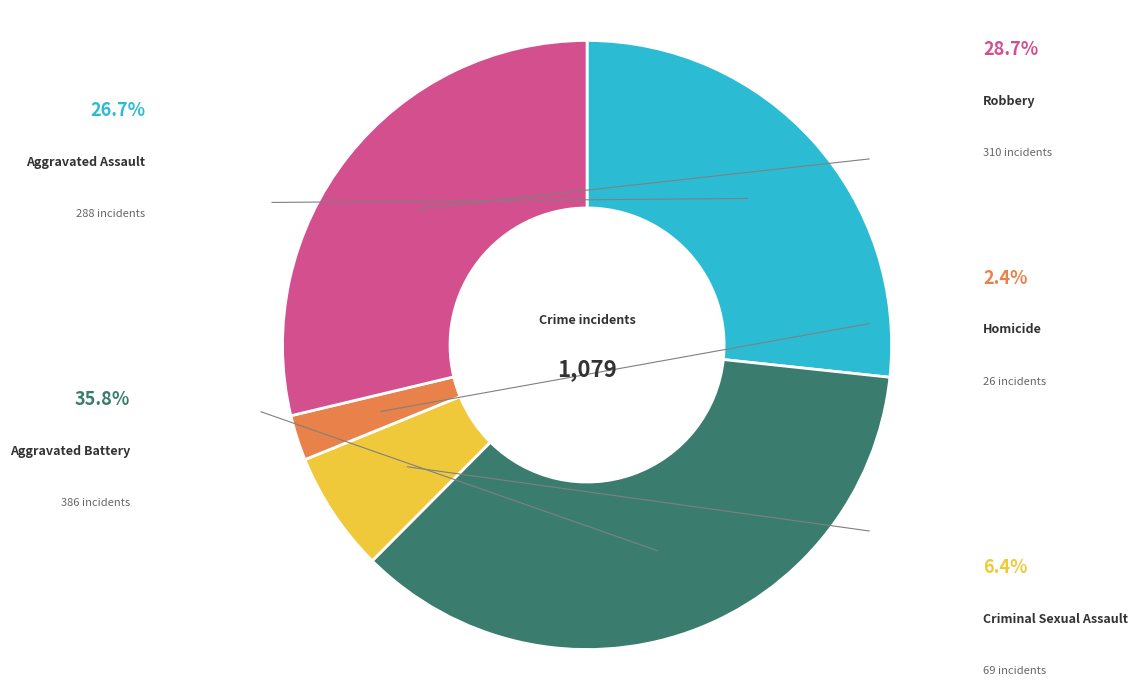

To the nearest percent, what is the average slice percentage?

20%